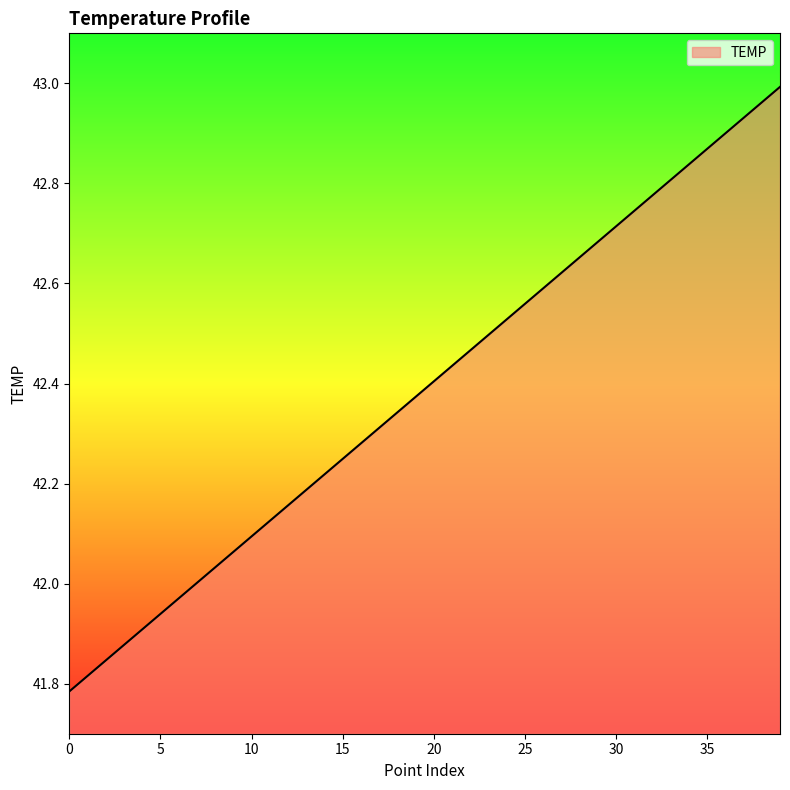

How many lines are shown in the chart?

1